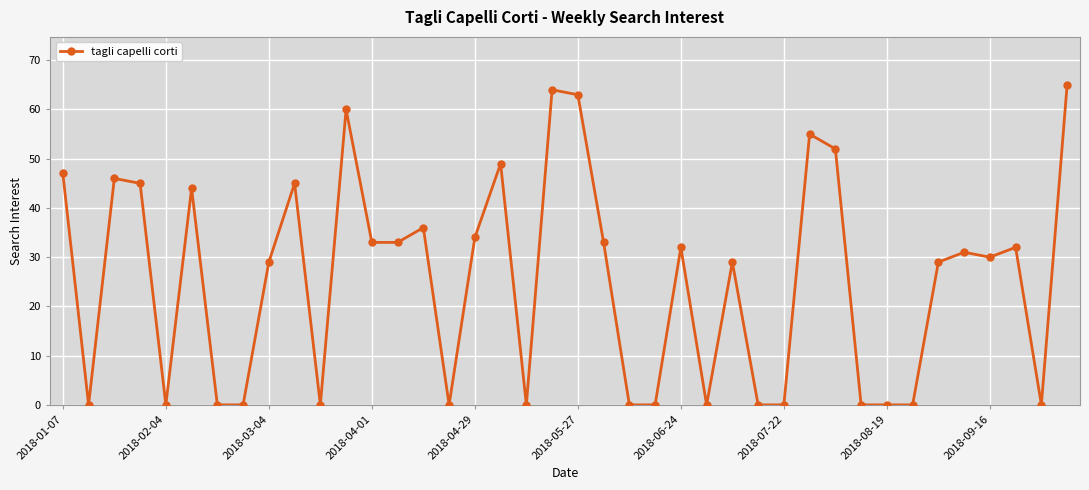

What is the greatest value displayed?

65